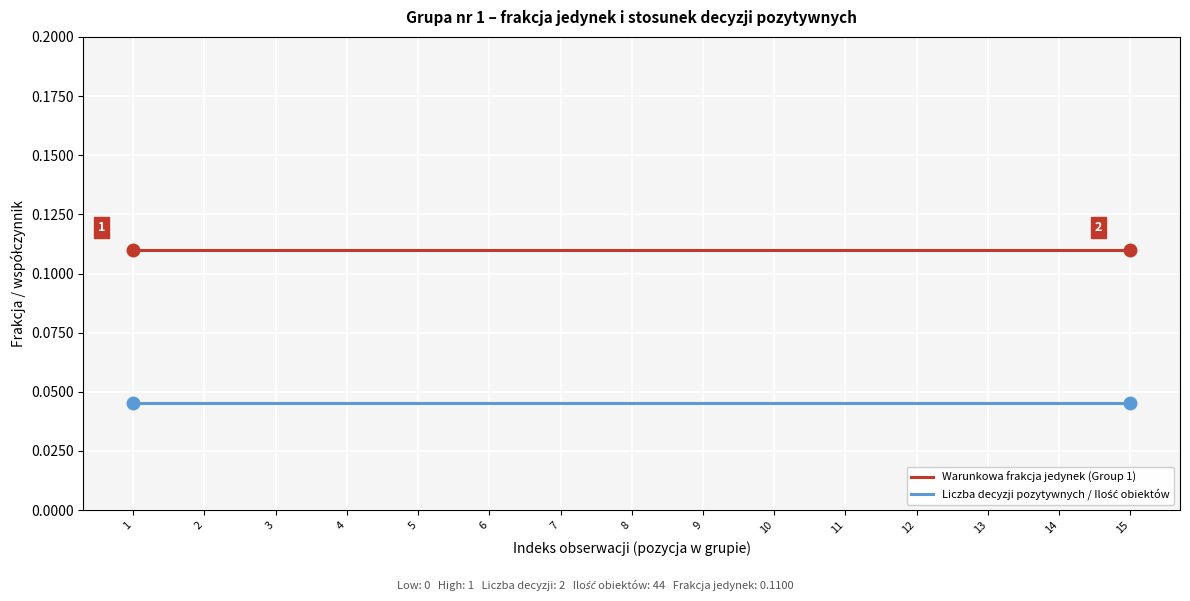

What is the total value across all series at 11?

0.2